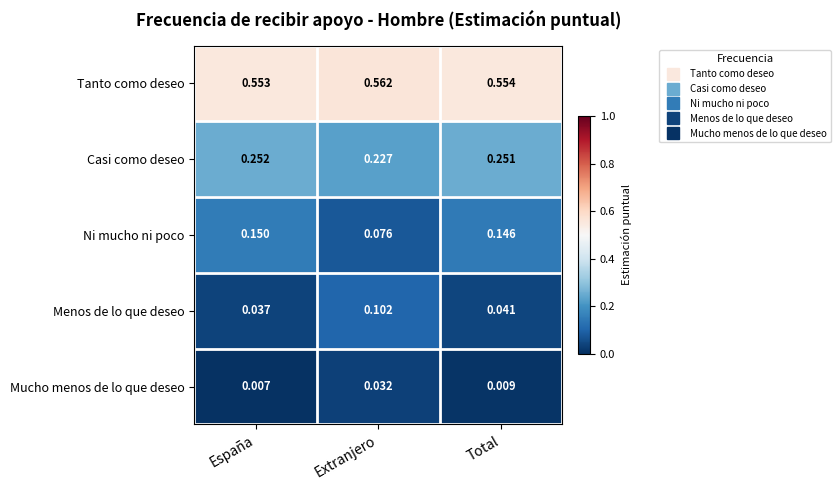

What is the total value across all series at Total?

1.0